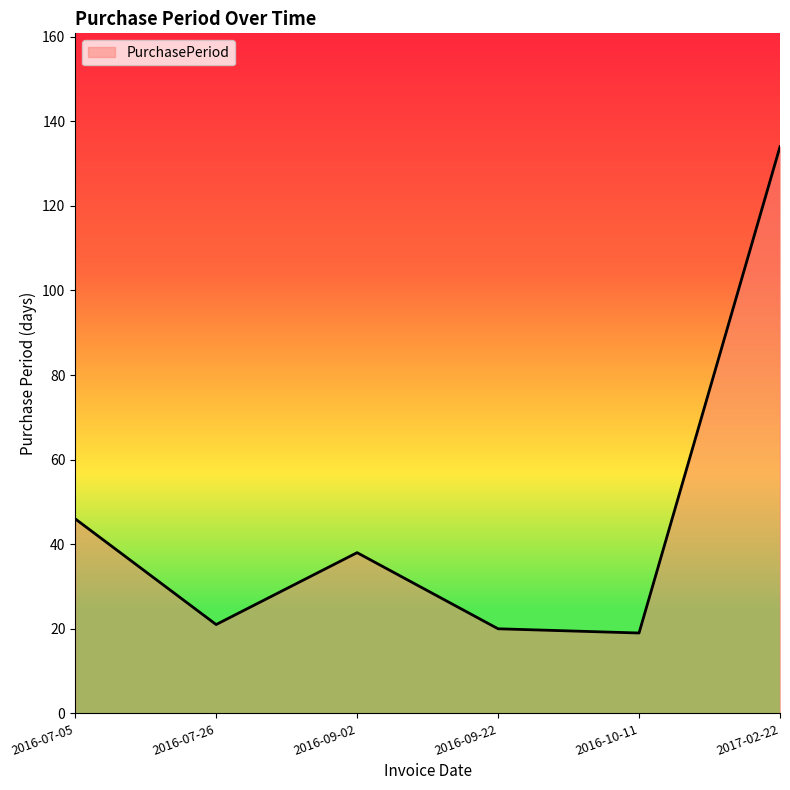

Is it true that the value at 2016-07-05 is 77?

False